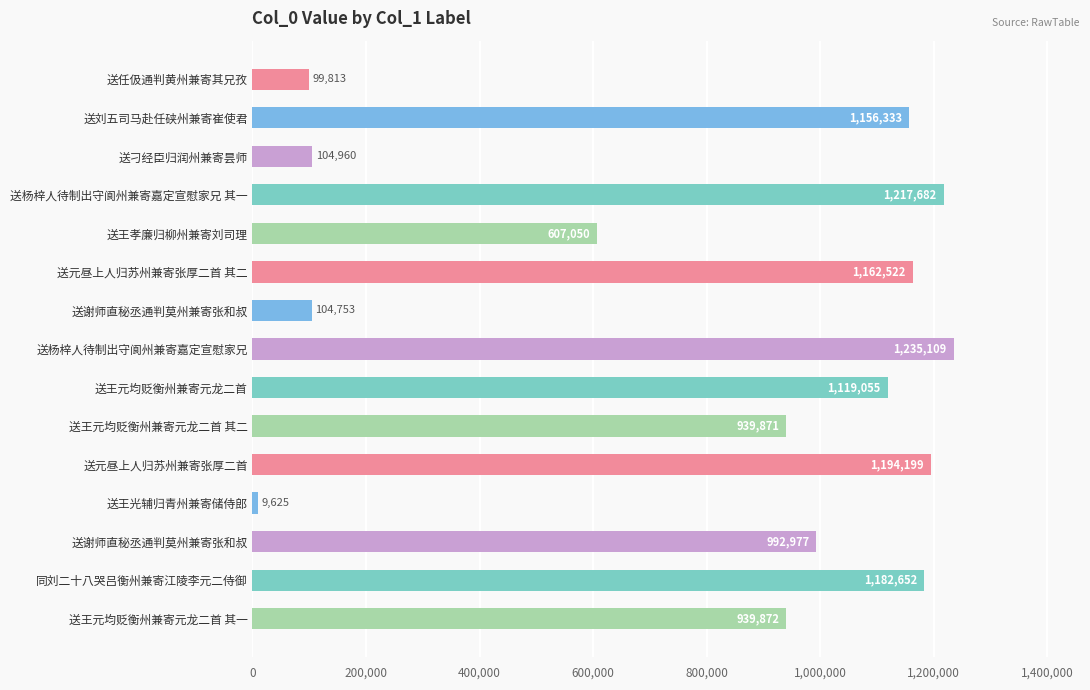

What is the difference between the maximum and minimum values?

1225484